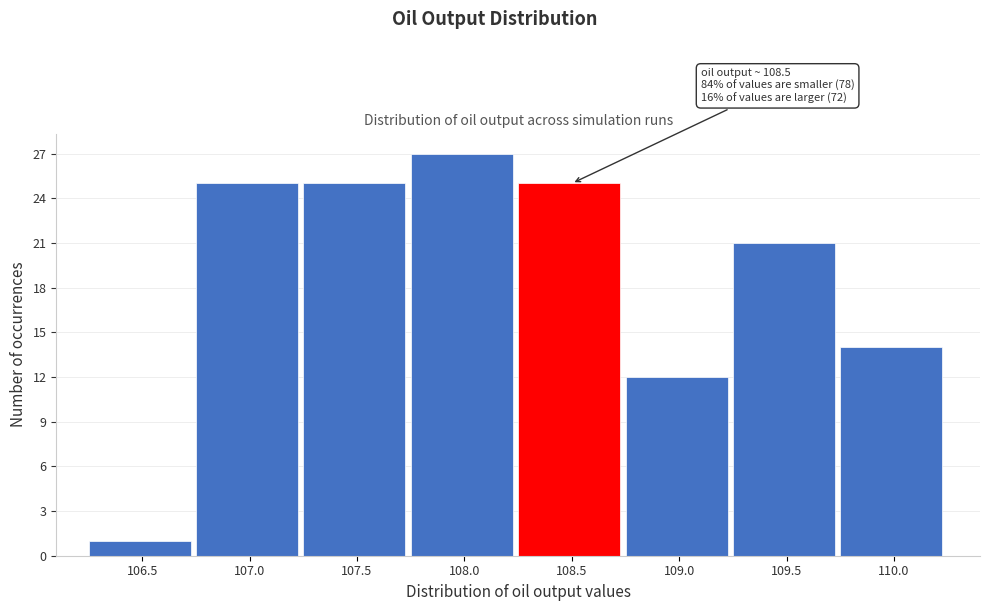

Reading right to left, extract all data points from this chart.

110.0=14	109.5=21	109.0=12	108.5=25	108.0=27	107.5=25	107.0=25	106.5=1